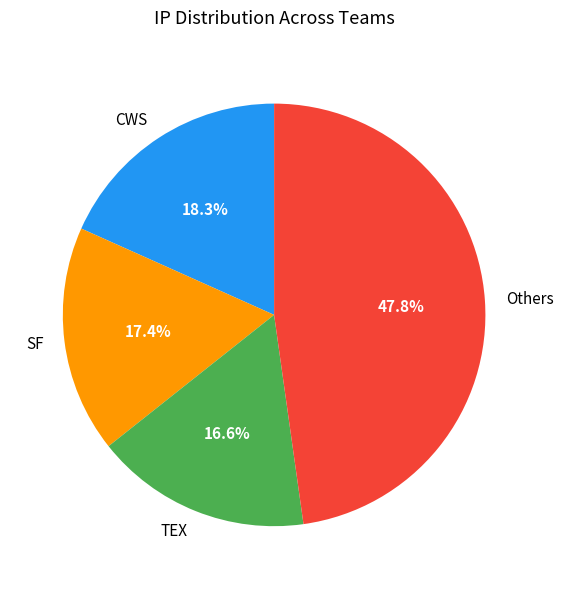

Does any single category account for the majority?

No